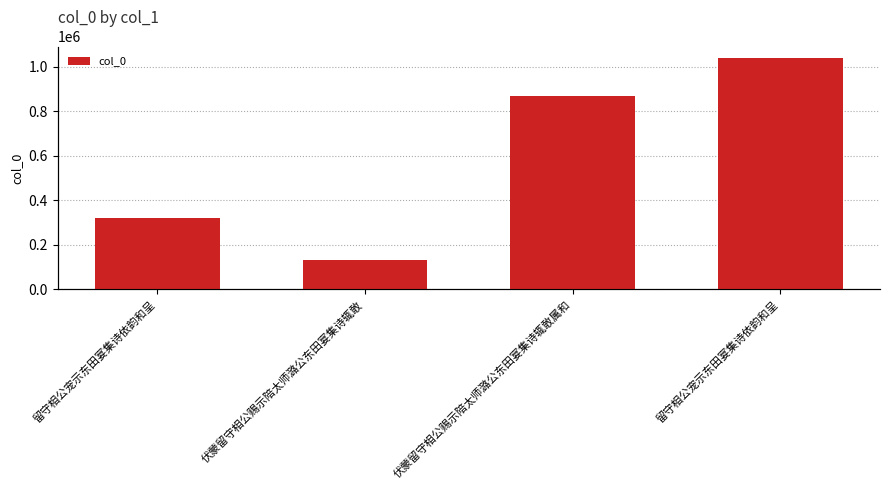

Where does the data first go above 869417?

留守相公宠示东田宴集诗依韵和呈